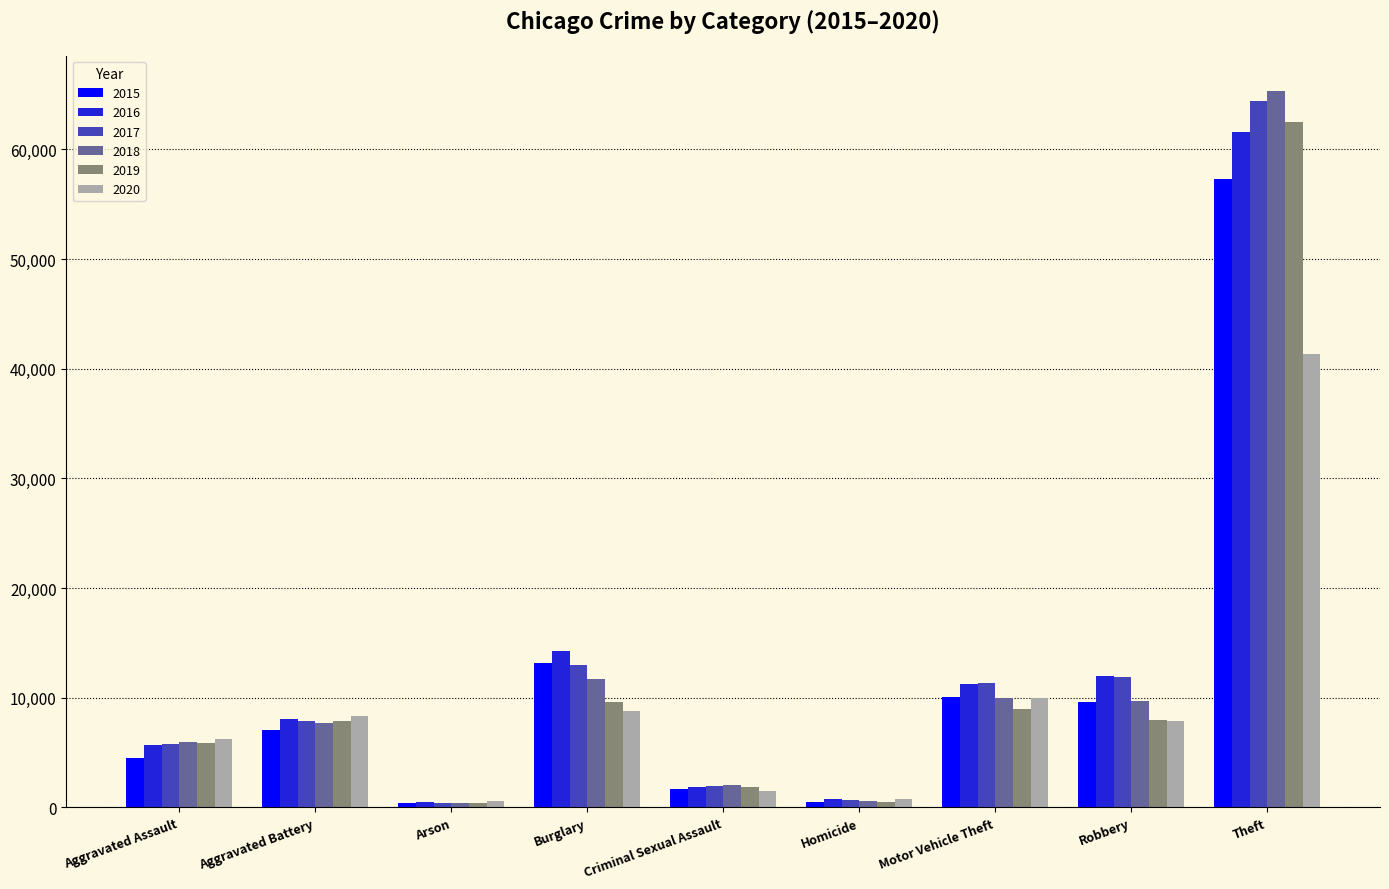

What is the maximum value shown in the chart?

65289